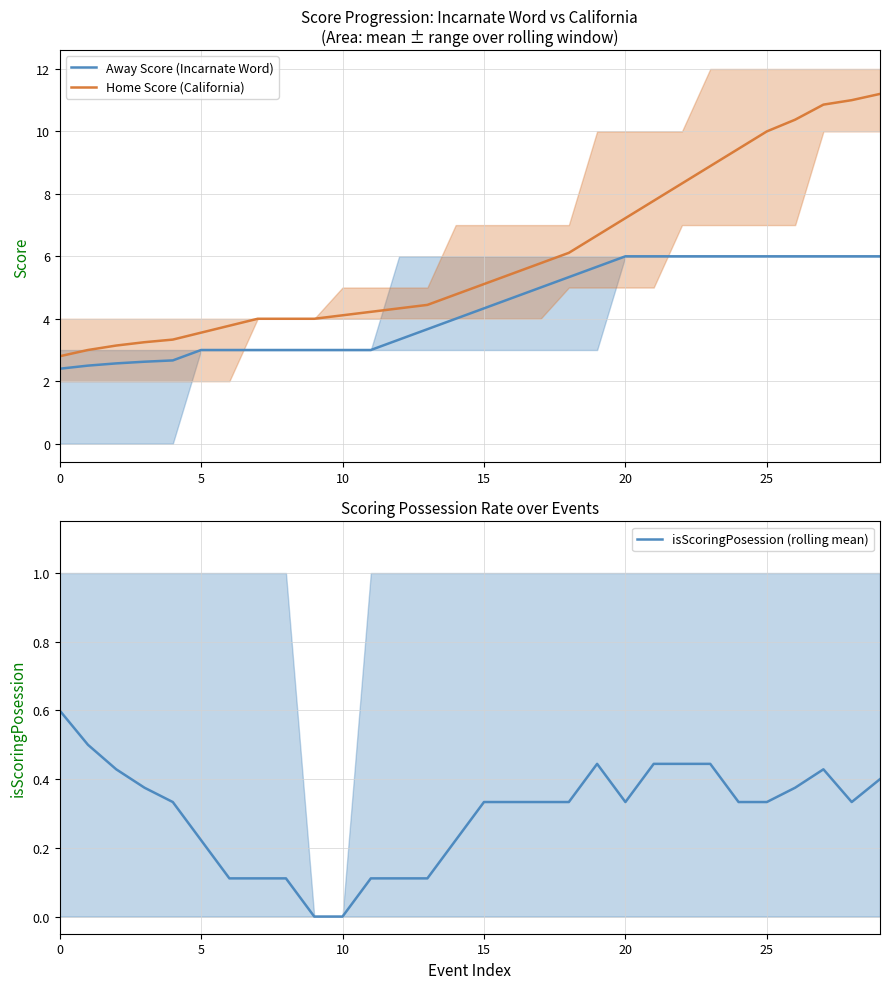

At which category is the sum across all series the highest?

29